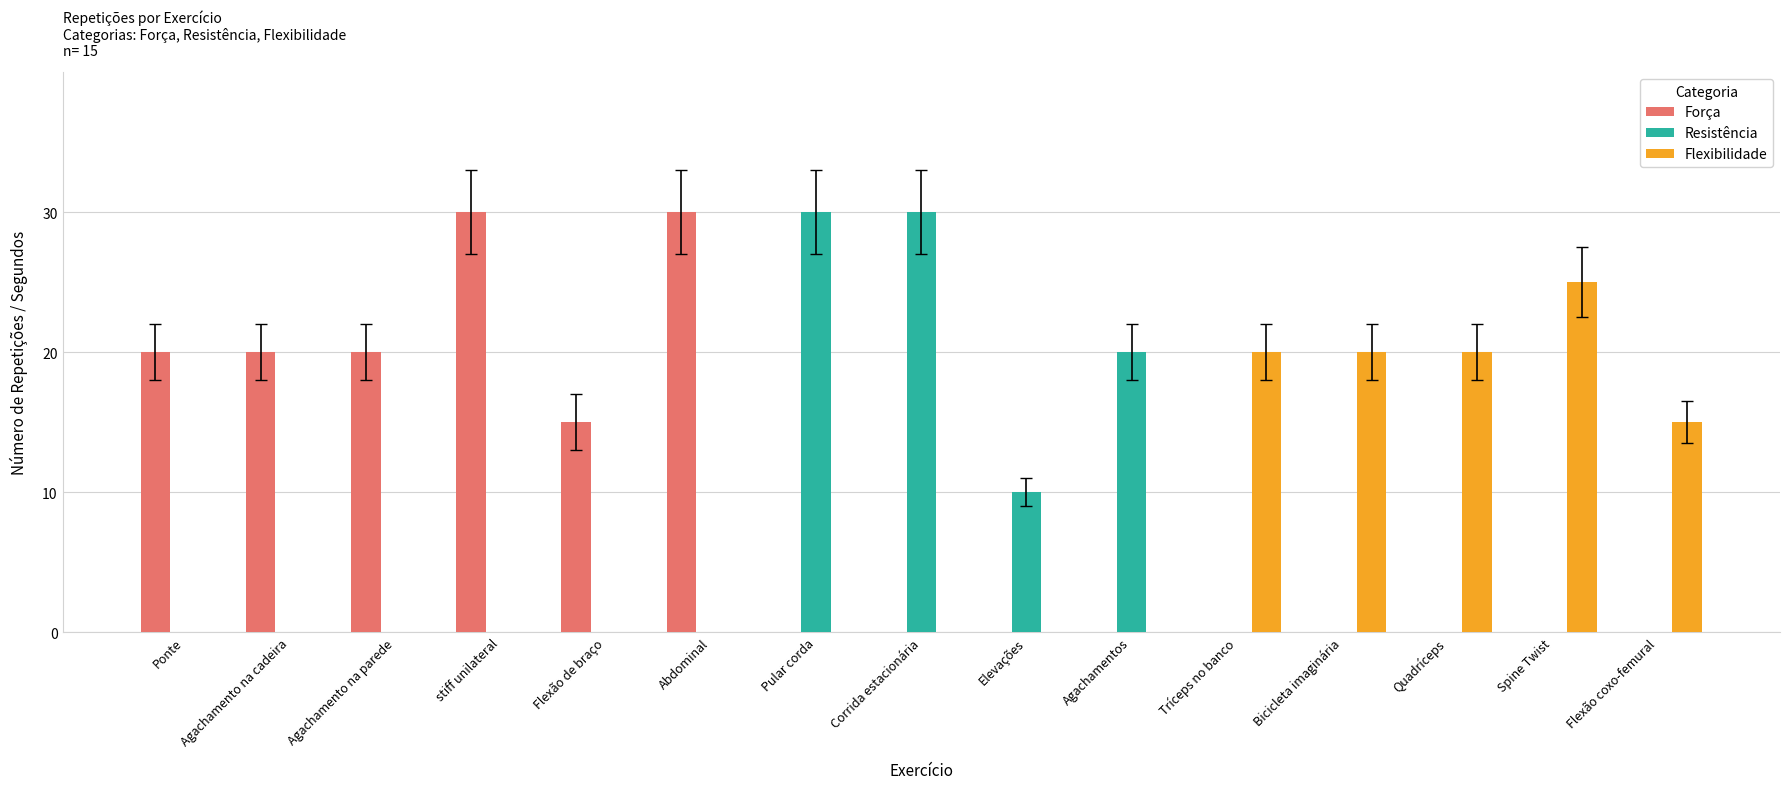

Where is Flexibilidade nearest to the value 12?

Flexão coxo-femural